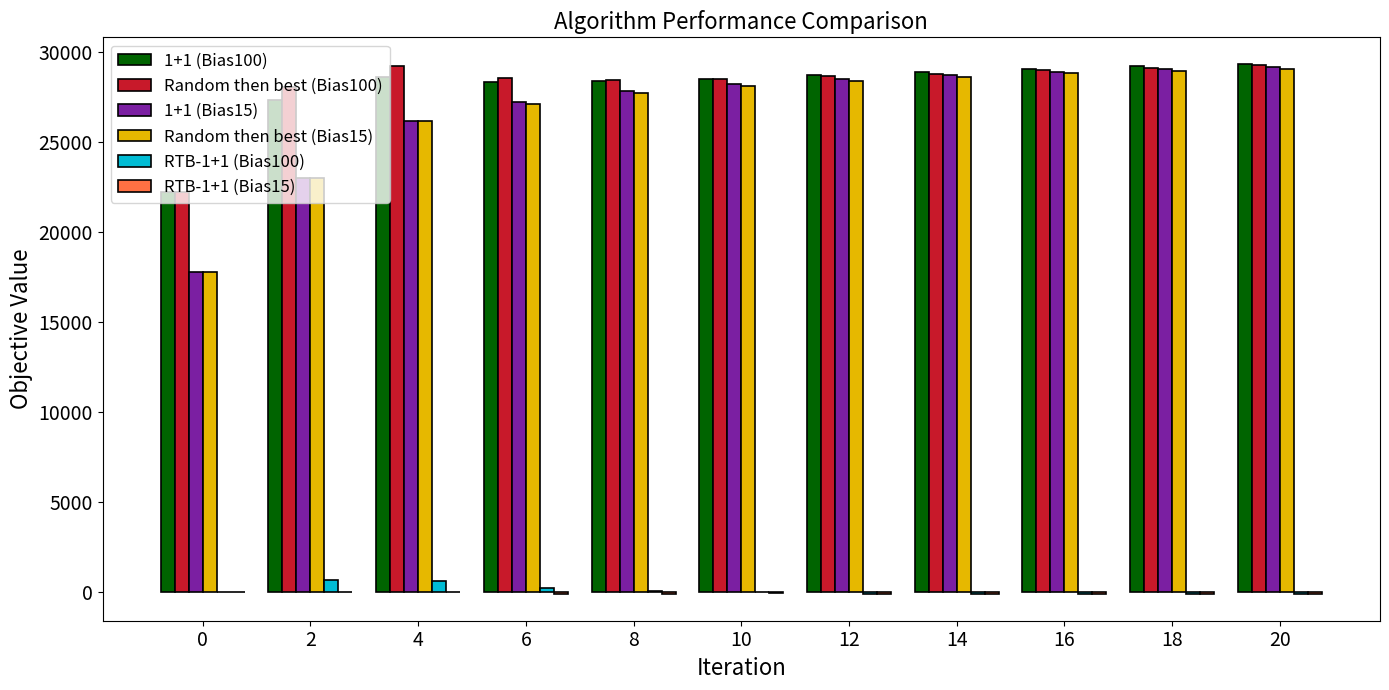

The value of 1+1 (Bias15) at 12 is 28506.6. True or false?

True